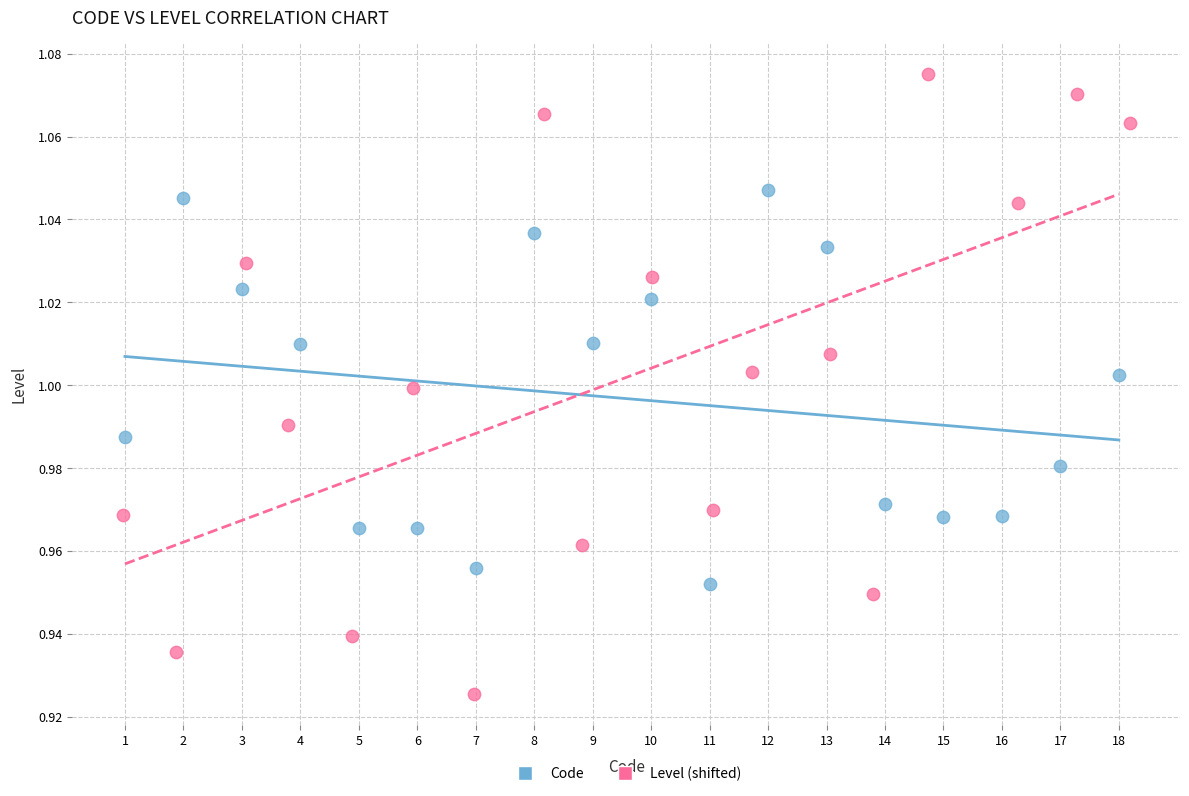

Which series has the largest Y range (max minus min)?

Level (shifted)